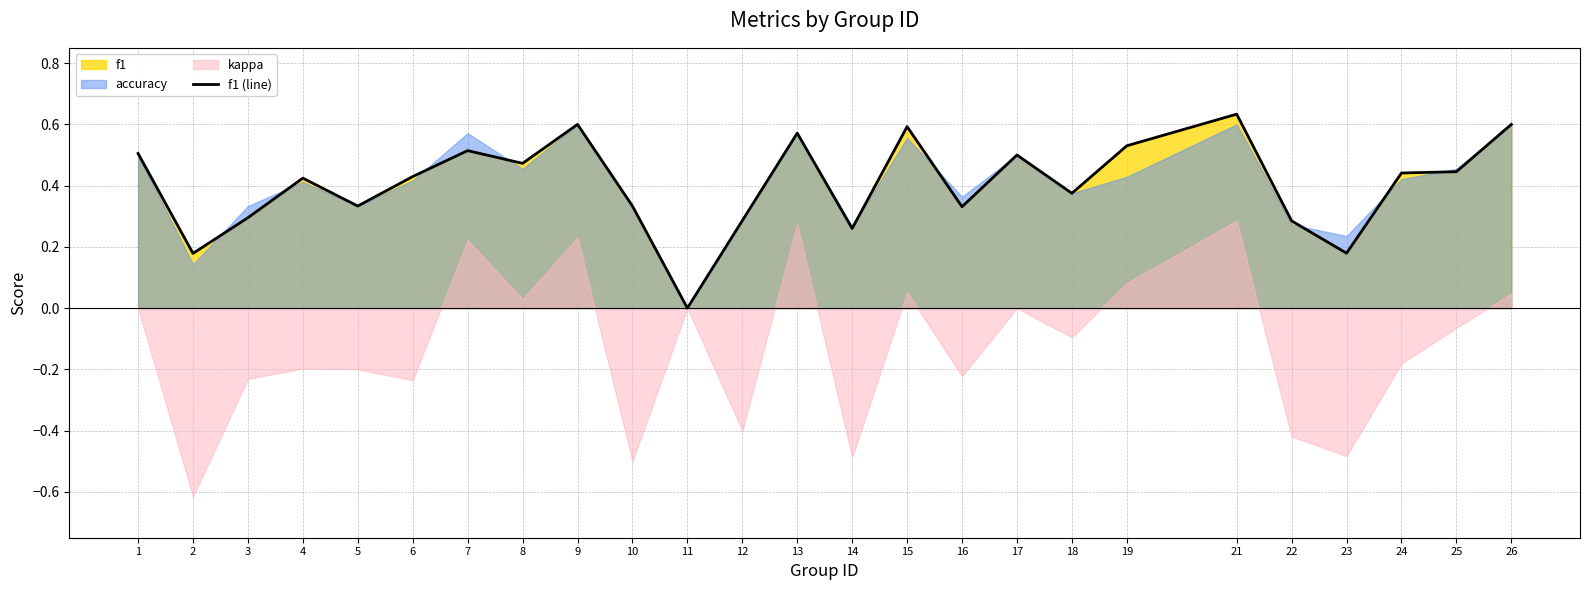

Which category has the highest value in the f1 (line) series?

21